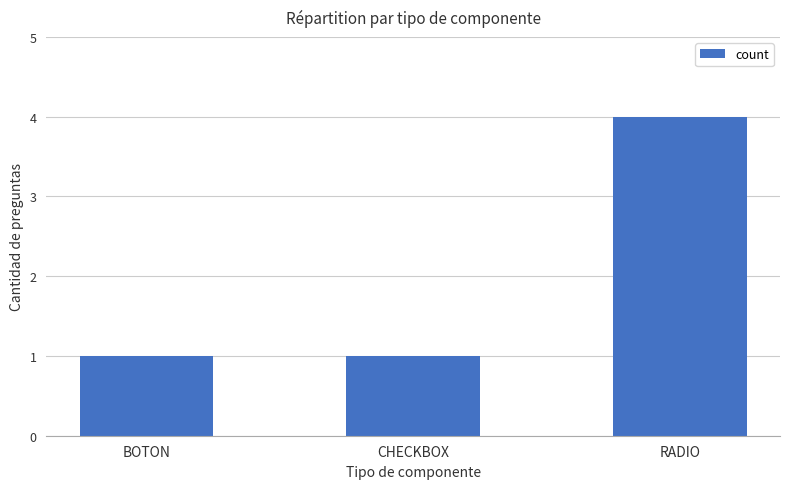

At which category does the chart reach its peak across all series?

RADIO